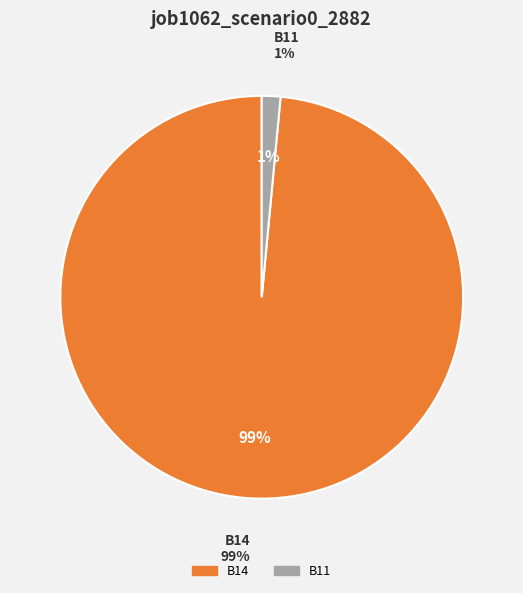

Which category accounts for the majority?

B14